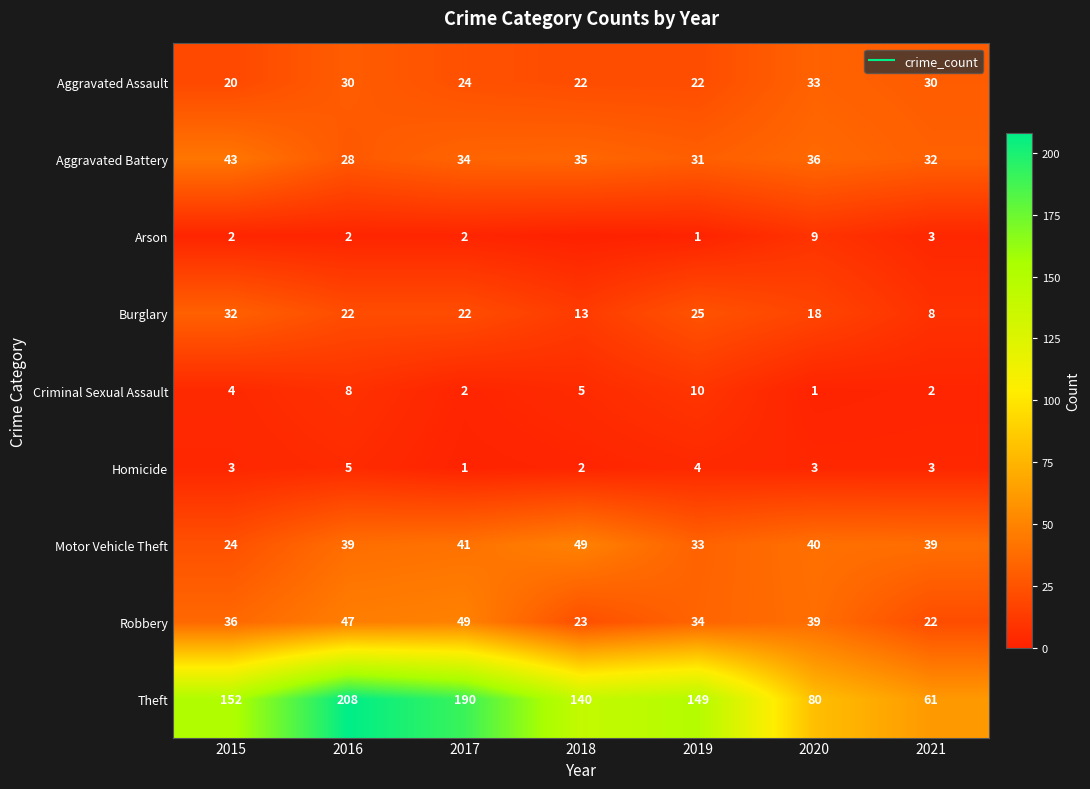

Where does the Criminal Sexual Assault series first go above 4?

2016